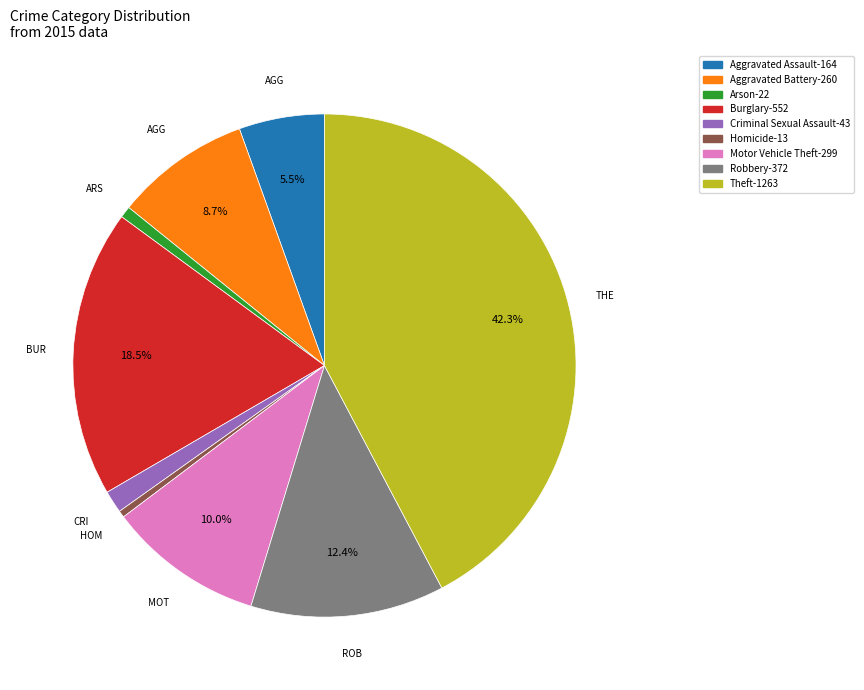

True or false: Aggravated Battery accounts for 9% of the total.

True